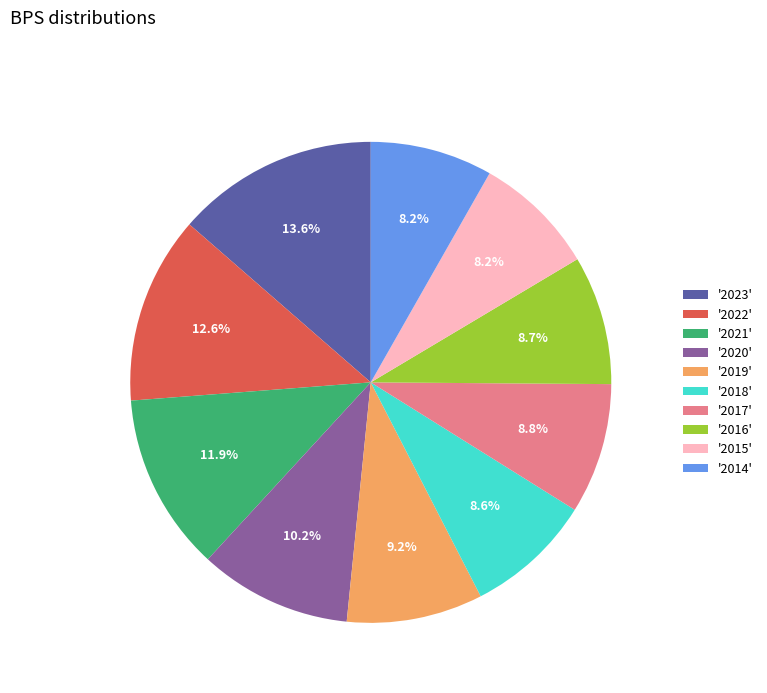

Which category has the biggest portion of the pie?

'2023'